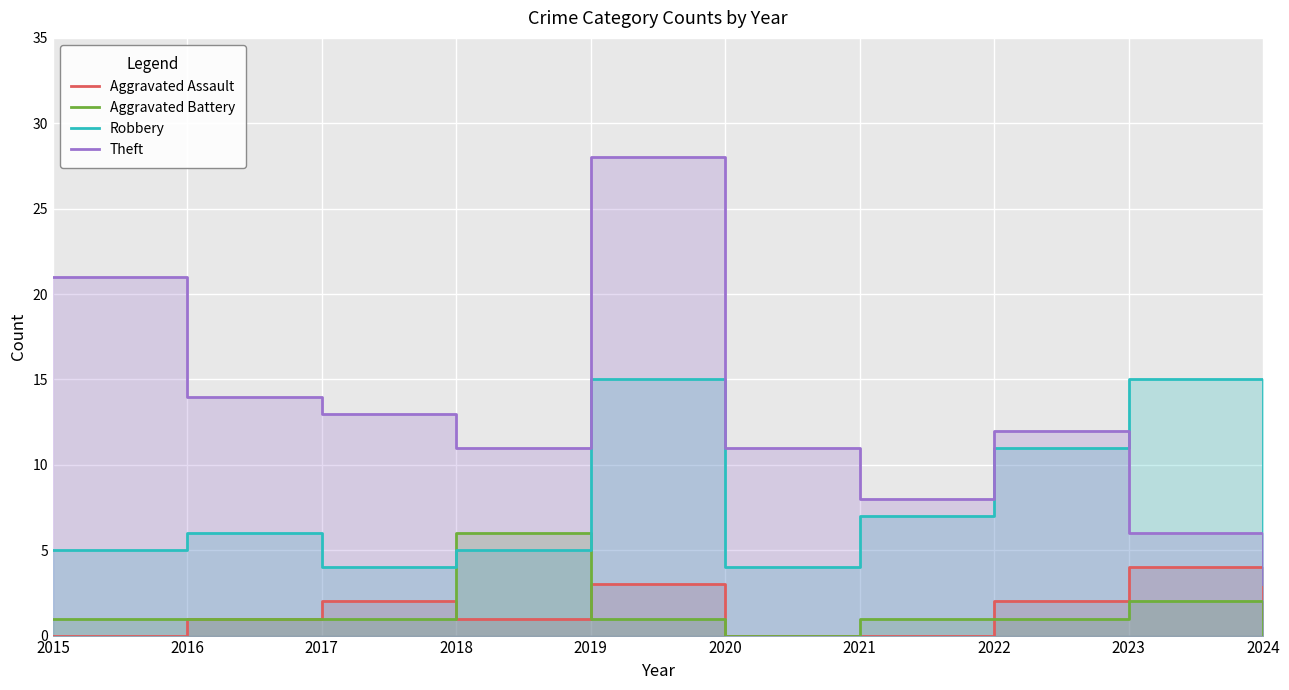

Which series has the largest total across all categories?

Theft